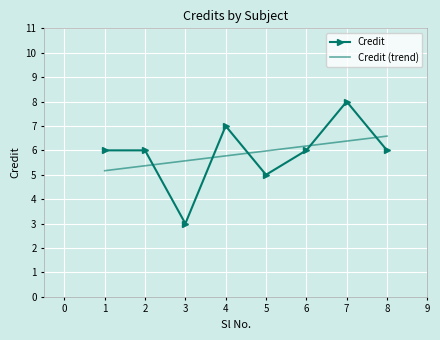

At which label is Credit closest to 5?

5